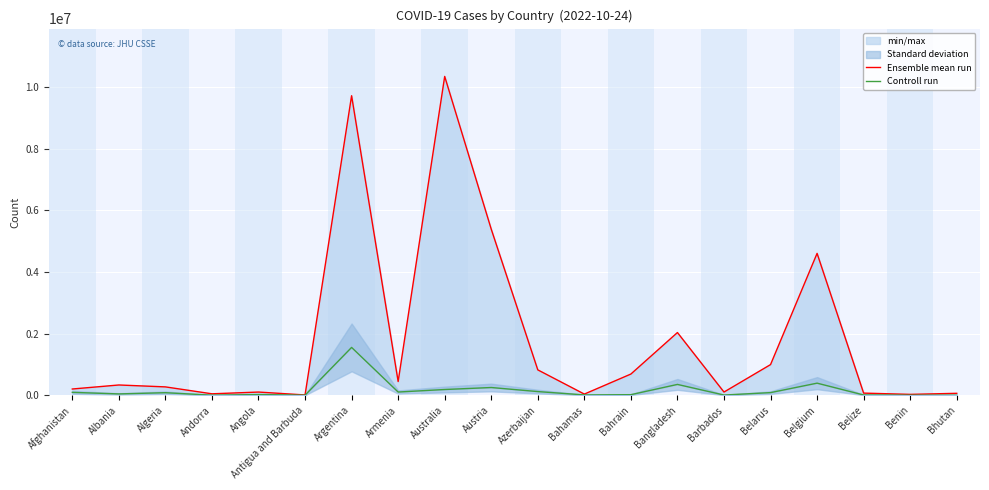

What is the label of the 13th point from the left?

Bahrain